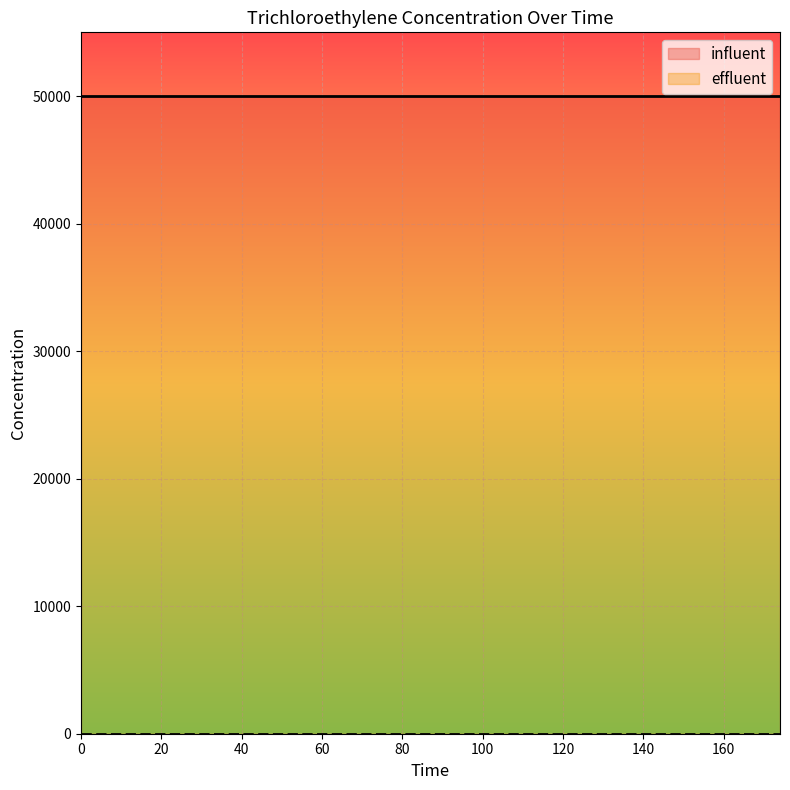

Rank the categories by influent value from lowest to highest.

0, 174